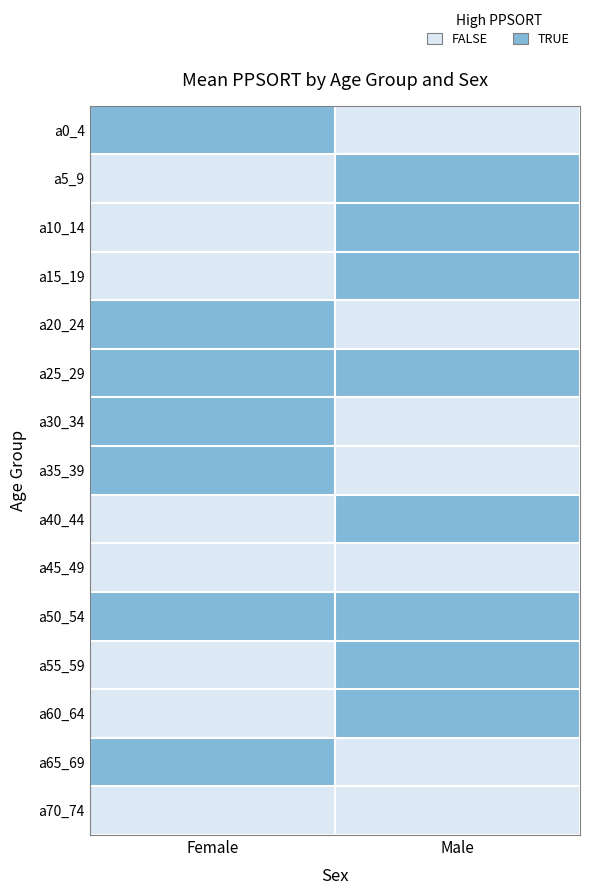

Reading left to right, extract all data points from this chart.

a0_4: Female=1	Male=0
a5_9: Female=0	Male=1
a10_14: Female=0	Male=1
a15_19: Female=0	Male=1
a20_24: Female=1	Male=0
a25_29: Female=1	Male=1
a30_34: Female=1	Male=0
a35_39: Female=1	Male=0
a40_44: Female=0	Male=1
a45_49: Female=0	Male=0
a50_54: Female=1	Male=1
a55_59: Female=0	Male=1
a60_64: Female=0	Male=1
a65_69: Female=1	Male=0
a70_74: Female=0	Male=0